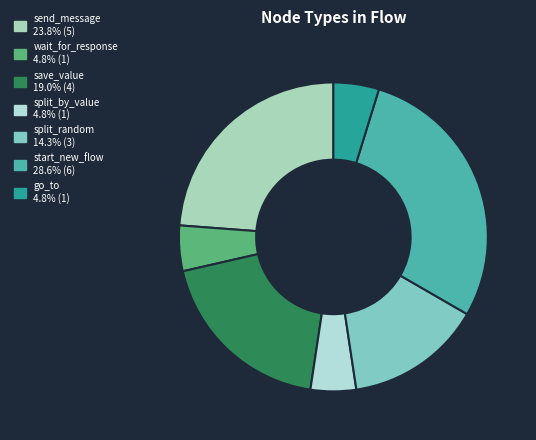

How many slices are in this pie chart?

7